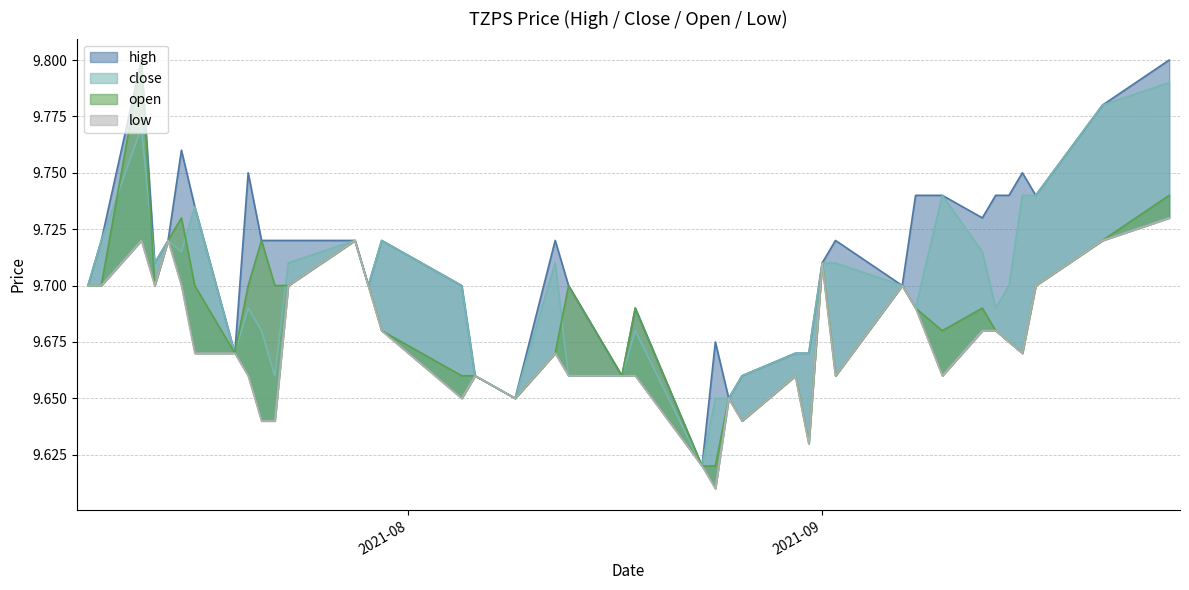

Where is the first local minimum for open?

2021-07-13